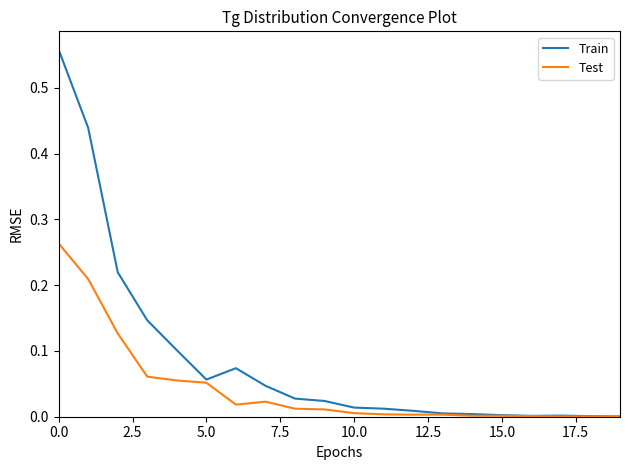

Which series has the widest spread of values?

Train